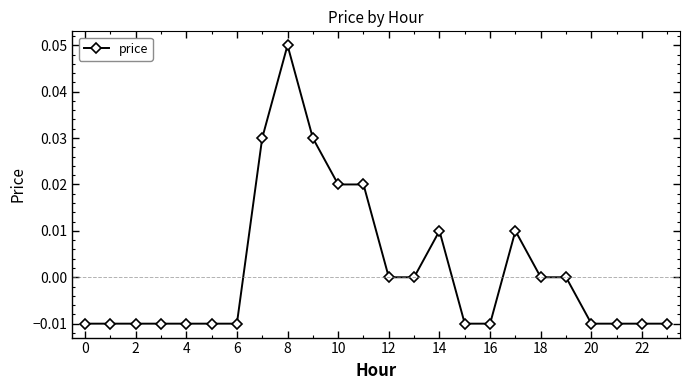

How many series are shown in this chart?

1